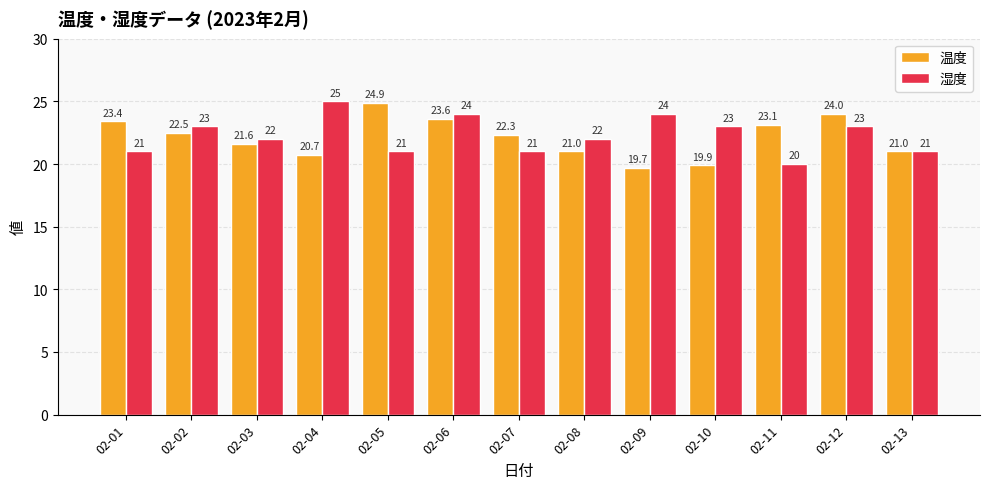

At which category is the sum across all series the highest?

02-06